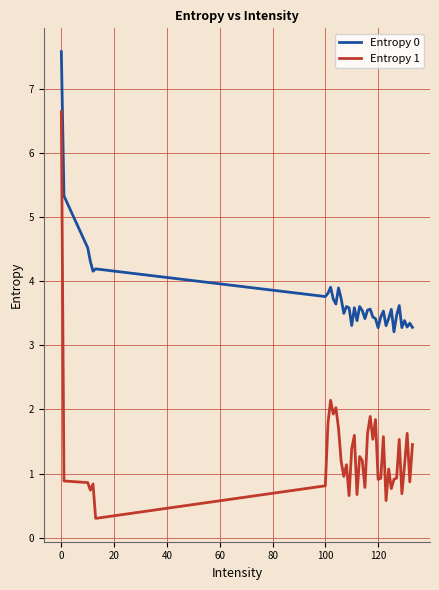

What is the smallest value displayed?

0.3